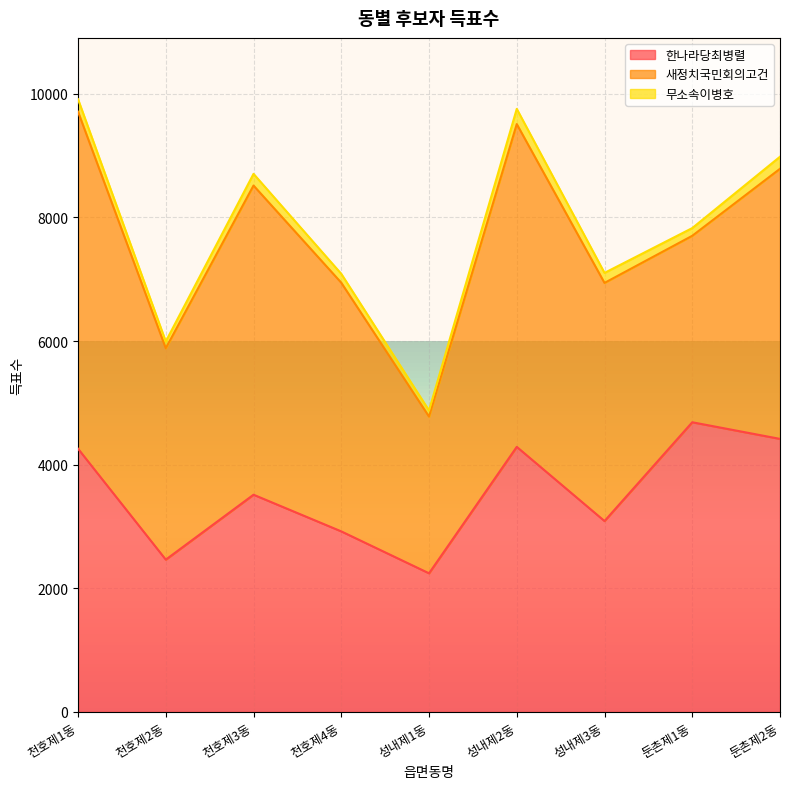

What is the greatest value displayed?

5452